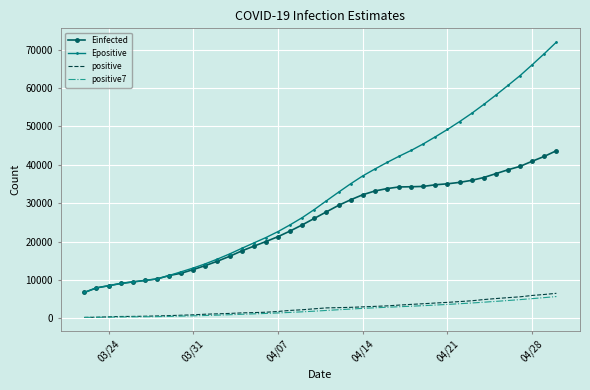

Which series has the largest range (max minus min)?

Epositive